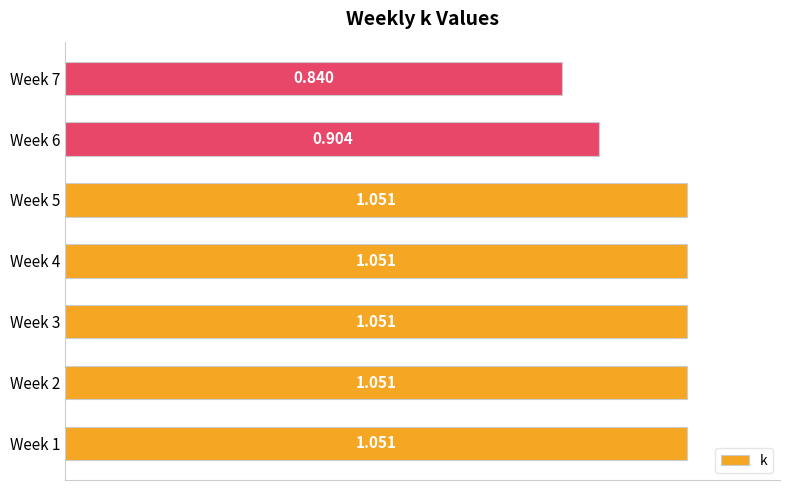

What is the minimum value shown in the chart?

0.8